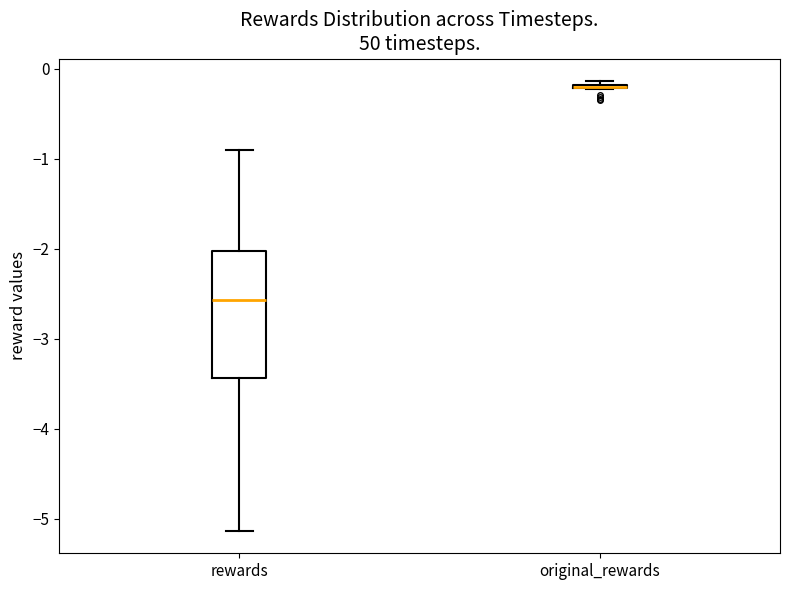

Comparing the boxes themselves (not the whiskers), which one is the tallest?

rewards